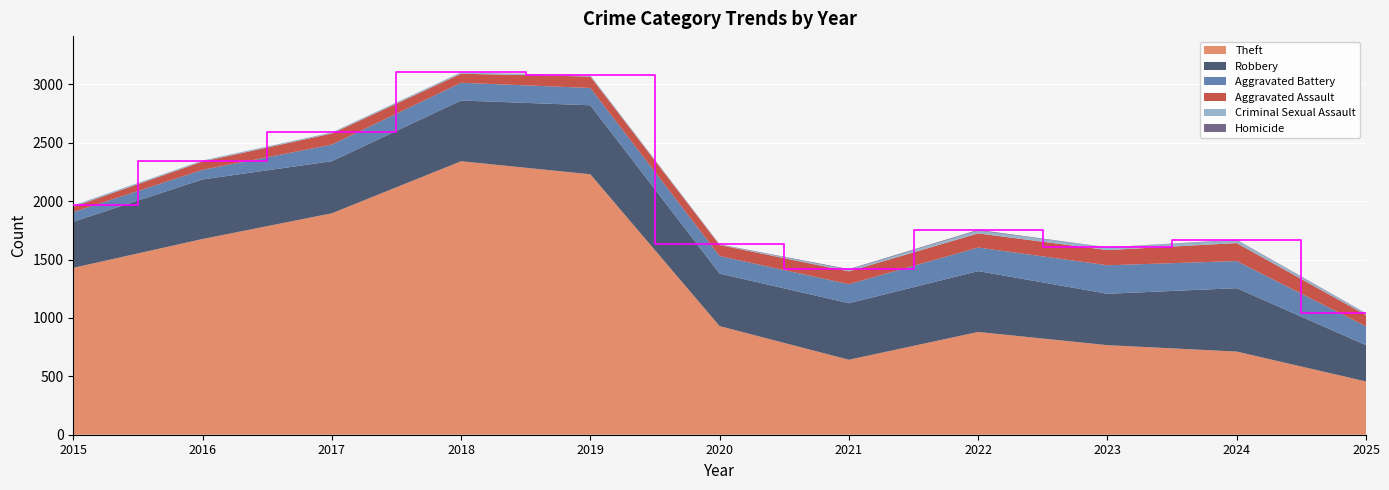

Reading left to right, list all the values displayed in this chart.

Theft: 2015=1429	2016=1676	2017=1896	2018=2342	2019=2230	2020=930	2021=642	2022=880	2023=767	2024=712	2025=456
Robbery: 2015=395	2016=510	2017=446	2018=520	2019=591	2020=450	2021=484	2022=521	2023=440	2024=543	2025=311
Aggravated Battery: 2015=82	2016=82	2017=142	2018=152	2019=148	2020=150	2021=163	2022=202	2023=244	2024=232	2025=161
Aggravated Assault: 2015=46	2016=71	2017=95	2018=77	2019=98	2020=94	2021=110	2022=121	2023=130	2024=154	2025=97
Criminal Sexual Assault: 2015=12	2016=8	2017=8	2018=11	2019=8	2020=3	2021=14	2022=24	2023=22	2024=24	2025=12
Homicide: 2015=0	2016=1	2017=1	2018=1	2019=2	2020=3	2021=5	2022=6	2023=2	2024=4	2025=3